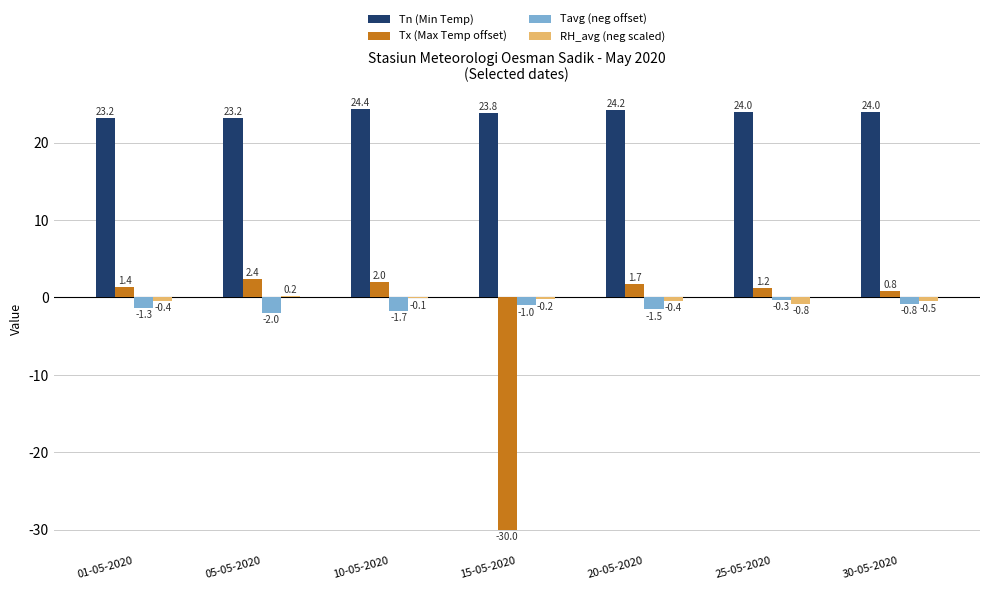

Where is Tavg (neg offset) nearest to the value -1?

15-05-2020